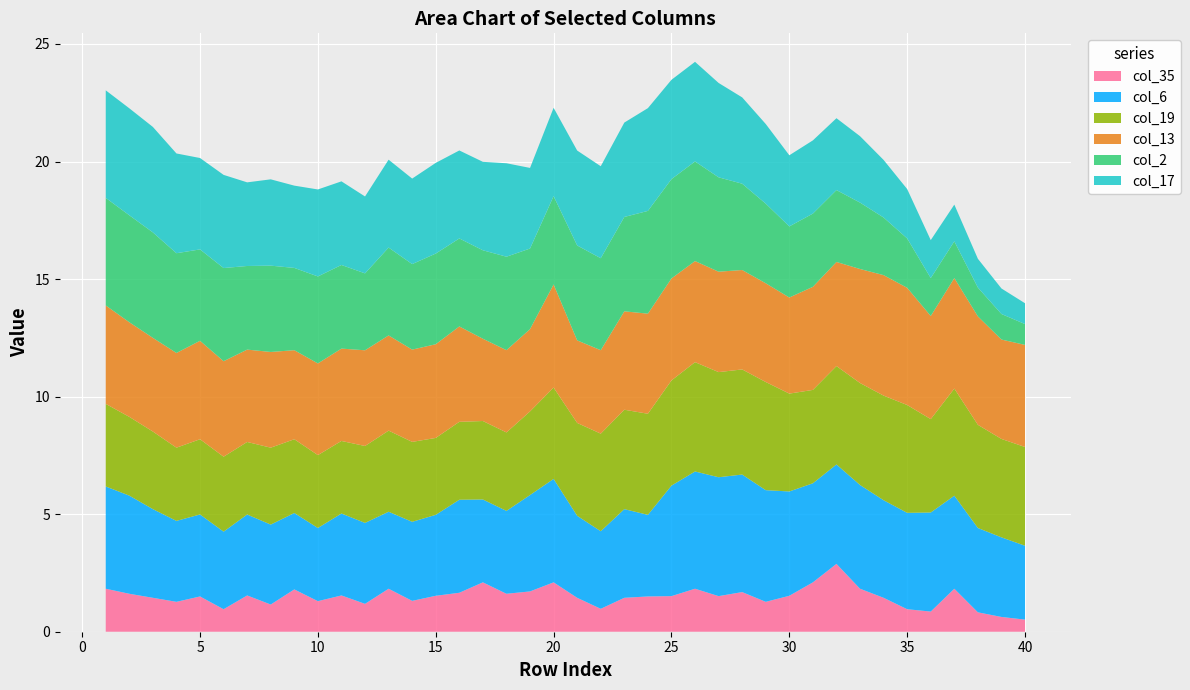

Reading left to right, list all the values displayed in this chart.

col_17: 1=4.6	2=4.5	3=4.5	4=4.2	5=3.9	6=4.0	7=3.6	8=3.7	9=3.5	10=3.7	11=3.6	12=3.3	13=3.7	14=3.6	15=3.9	16=3.7	17=3.8	18=4.0	19=3.4	20=3.8	21=4.0	22=3.9	23=4.0	24=4.4	25=4.2	26=4.2	27=4.0	28=3.7	29=3.4	30=3.0	31=3.1	32=3.1	33=2.8	34=2.5	35=2.1	36=1.6	37=1.6	38=1.2	39=1.1	40=0.9
col_13: 1=4.2	2=4.0	3=4.0	4=4.0	5=4.2	6=4.1	7=3.9	8=4.1	9=3.8	10=3.9	11=3.9	12=4.1	13=4.0	14=3.9	15=4.0	16=4.1	17=3.5	18=3.5	19=3.5	20=4.4	21=3.5	22=3.5	23=4.2	24=4.3	25=4.3	26=4.3	27=4.3	28=4.2	29=4.2	30=4.1	31=4.4	32=4.4	33=4.8	34=5.1	35=5.0	36=4.4	37=4.7	38=4.6	39=4.2	40=4.3
col_19: 1=3.5	2=3.4	3=3.3	4=3.1	5=3.2	6=3.2	7=3.1	8=3.3	9=3.1	10=3.1	11=3.1	12=3.3	13=3.5	14=3.4	15=3.3	16=3.3	17=3.3	18=3.3	19=3.6	20=3.9	21=4.0	22=4.2	23=4.2	24=4.3	25=4.5	26=4.7	27=4.5	28=4.5	29=4.6	30=4.2	31=4.0	32=4.2	33=4.3	34=4.5	35=4.6	36=4.0	37=4.6	38=4.4	39=4.2	40=4.2
col_2: 1=4.6	2=4.5	3=4.5	4=4.2	5=3.9	6=4.0	7=3.6	8=3.7	9=3.5	10=3.7	11=3.6	12=3.3	13=3.7	14=3.6	15=3.9	16=3.7	17=3.8	18=4.0	19=3.4	20=3.8	21=4.0	22=3.9	23=4.0	24=4.4	25=4.2	26=4.2	27=4.0	28=3.7	29=3.4	30=3.0	31=3.1	32=3.1	33=2.8	34=2.5	35=2.1	36=1.6	37=1.6	38=1.2	39=1.1	40=0.9
col_35: 1=1.8	2=1.6	3=1.4	4=1.3	5=1.5	6=1.0	7=1.5	8=1.2	9=1.8	10=1.3	11=1.5	12=1.2	13=1.8	14=1.3	15=1.5	16=1.7	17=2.1	18=1.6	19=1.7	20=2.1	21=1.4	22=1.0	23=1.4	24=1.5	25=1.5	26=1.8	27=1.5	28=1.7	29=1.3	30=1.5	31=2.1	32=2.9	33=1.8	34=1.4	35=1.0	36=0.9	37=1.8	38=0.8	39=0.6	40=0.5
col_6: 1=4.3	2=4.2	3=3.8	4=3.4	5=3.5	6=3.3	7=3.4	8=3.4	9=3.2	10=3.1	11=3.5	12=3.4	13=3.3	14=3.4	15=3.4	16=4.0	17=3.5	18=3.5	19=4.1	20=4.4	21=3.5	22=3.3	23=3.8	24=3.5	25=4.7	26=5.0	27=5.1	28=5.0	29=4.8	30=4.4	31=4.2	32=4.2	33=4.4	34=4.2	35=4.1	36=4.2	37=4.0	38=3.6	39=3.4	40=3.1